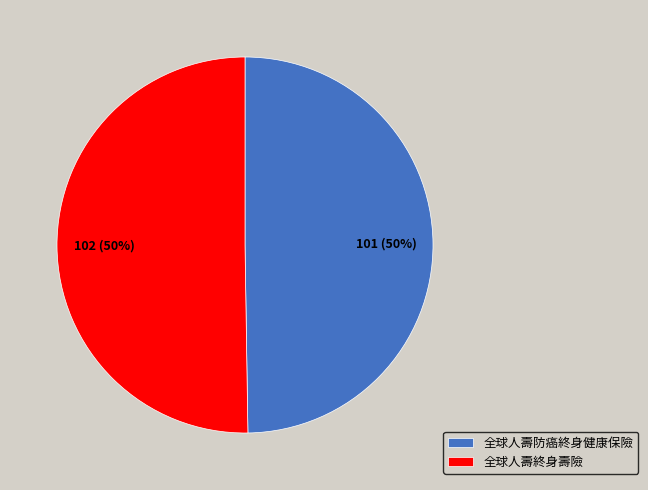

How many segments does this pie chart have?

2